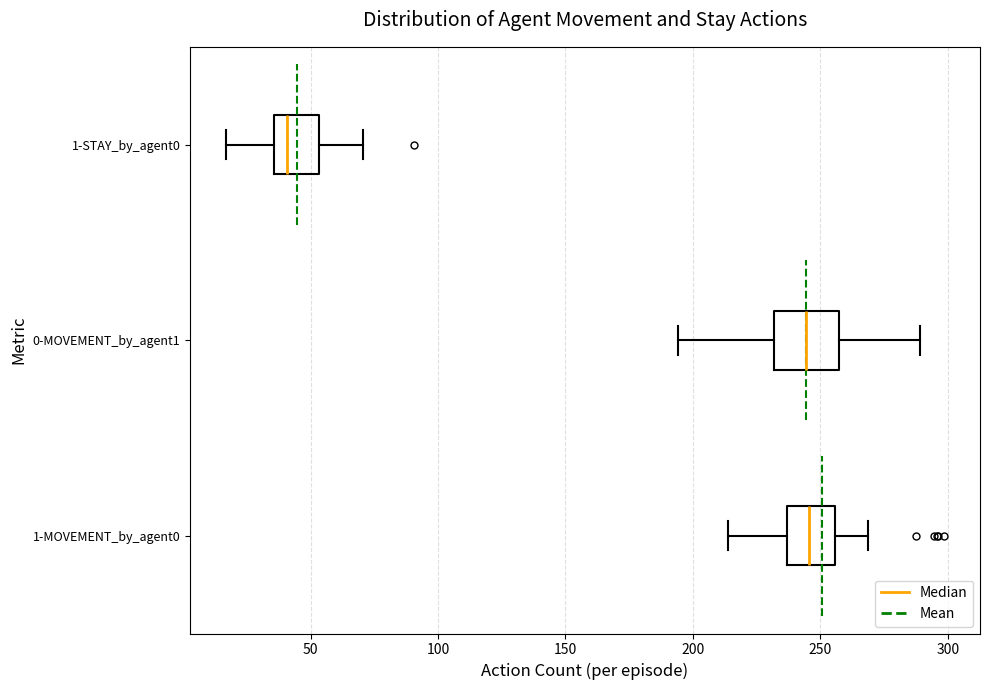

Reading bottom to top, transcribe this box plot: for each box, give where its median line is, the range the box spans, and where its two whiskers end, as read against the x-axis. The values are not printed on the chart, so give them approximately, as read against the axis.

1-MOVEMENT_by_agent0: median 245, box 235 to 255, whiskers 215 to 270
0-MOVEMENT_by_agent1: median 245, box 230 to 255, whiskers 195 to 290
1-STAY_by_agent0: median 40, box 35 to 55, whiskers 15 to 70